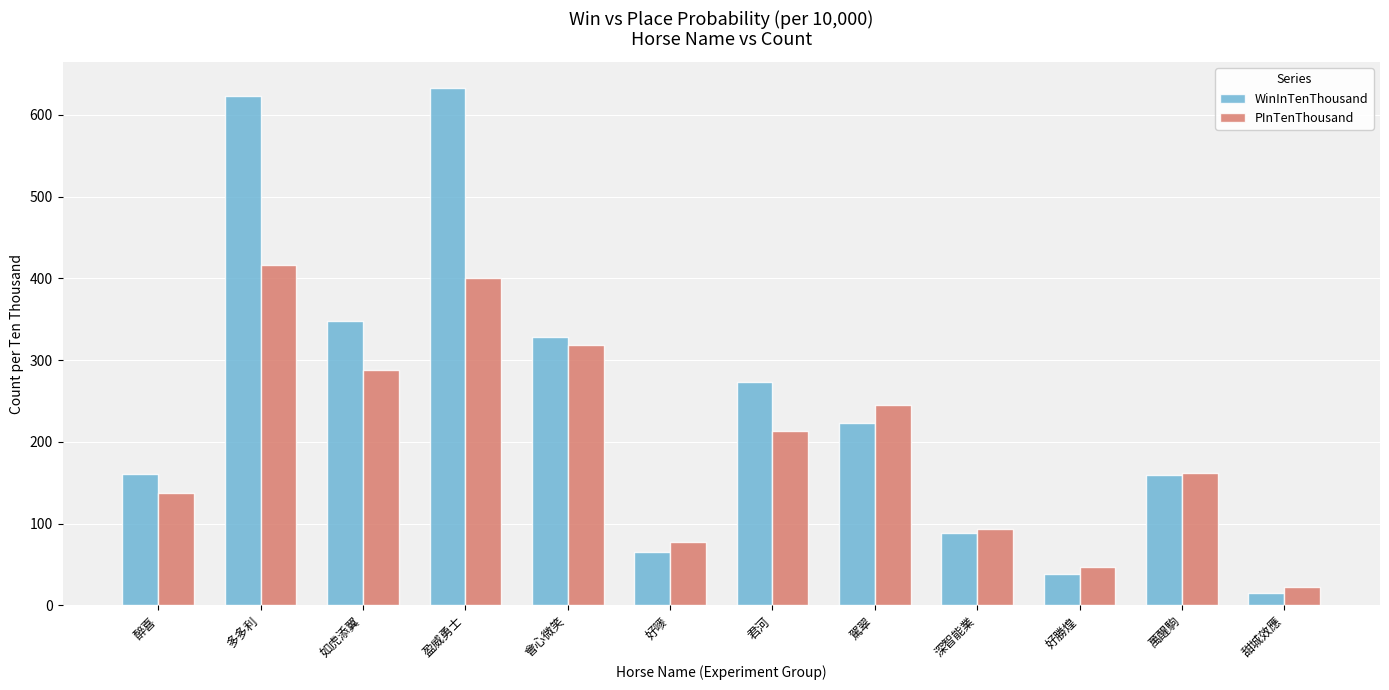

What is the average value of the WinInTenThousand series?

246